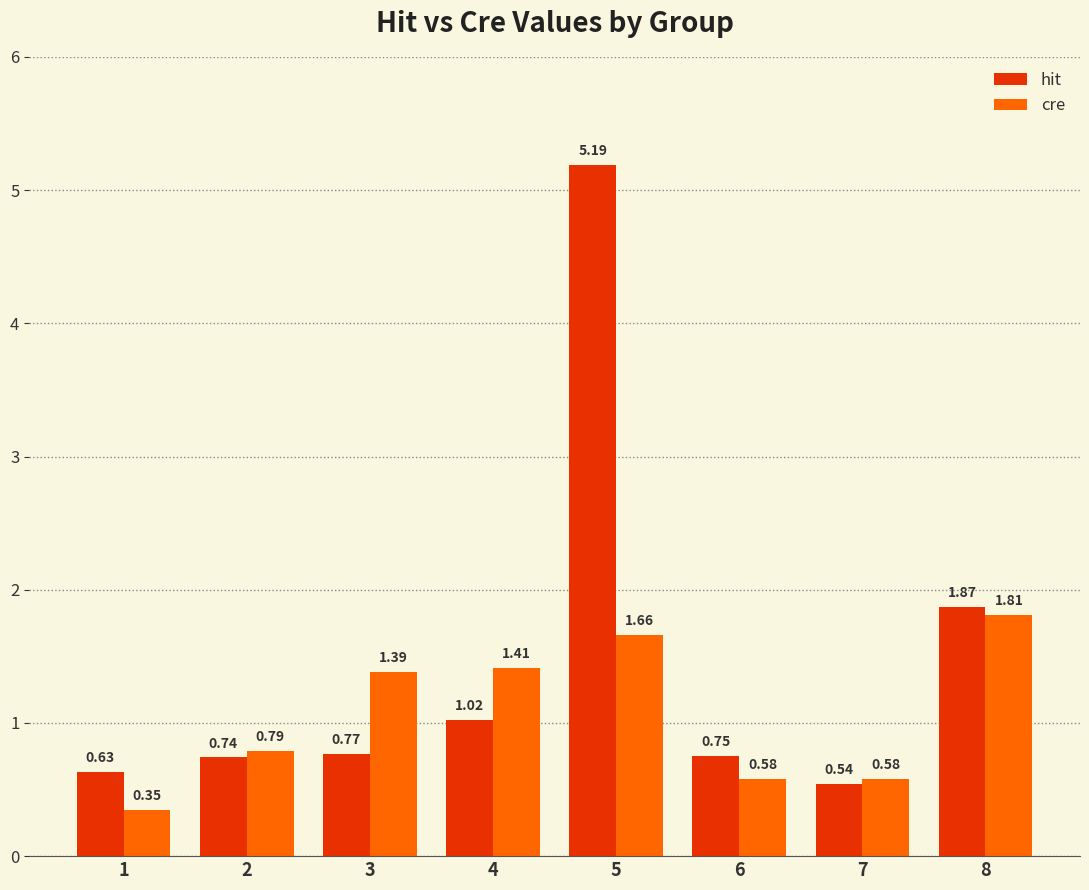

True or false: cre has a value of 2.5 at 8.

False